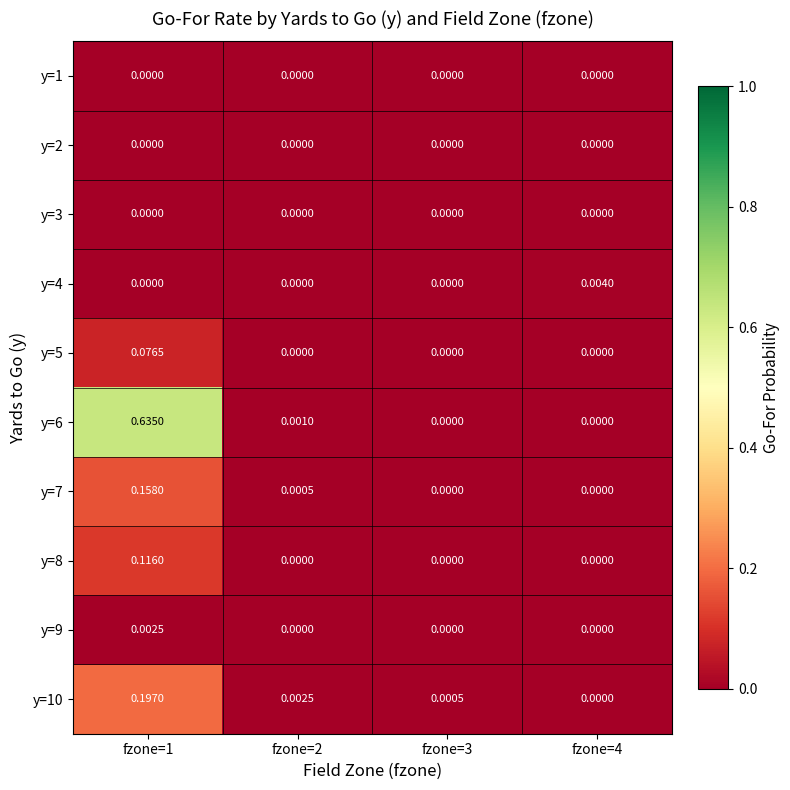

At how many categories does at least one series exceed 0?

4